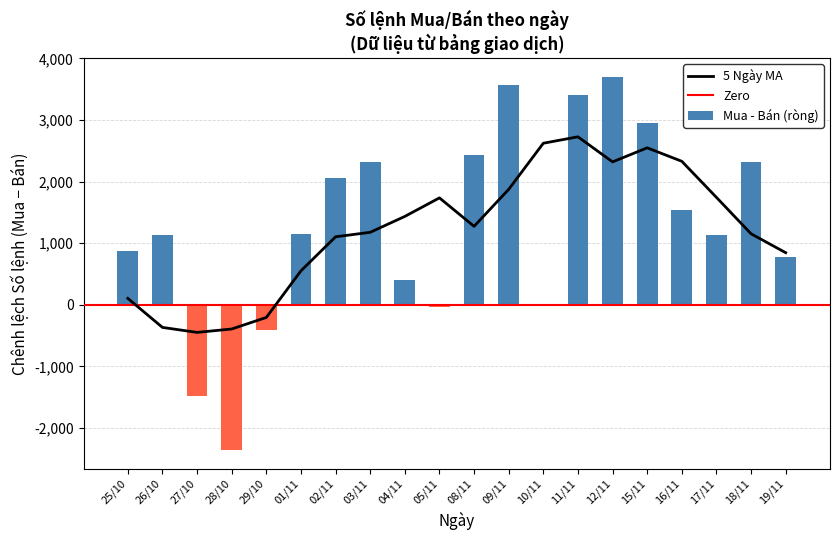

Is the value of Bán - Số lệnh at 26/10 greater than the value of Mua - Số lệnh at 28/10?

No